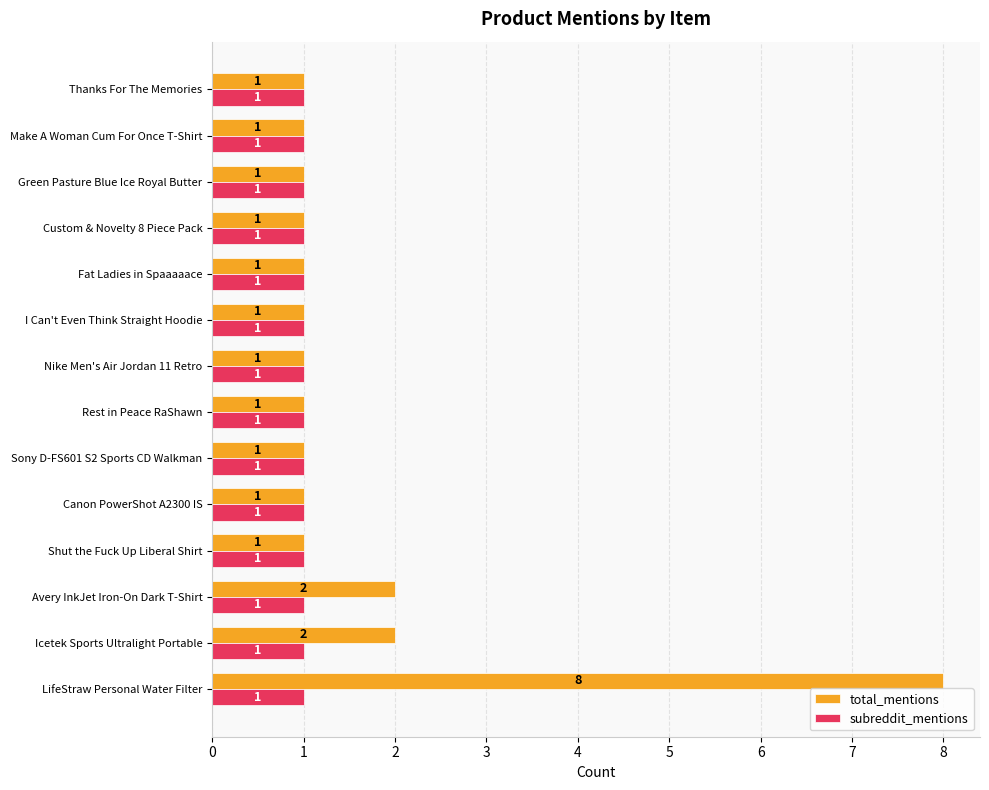

What are all the series names shown in the legend?

total_mentions, subreddit_mentions